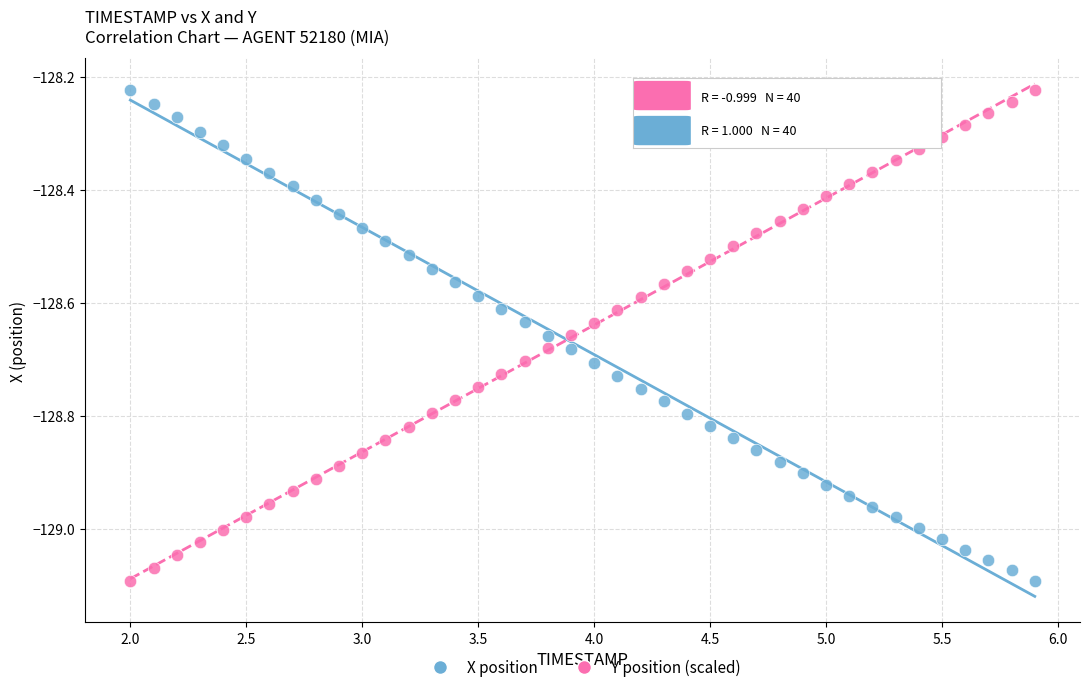

Across all data points, what is the range of X values (max minus min)?

3.9